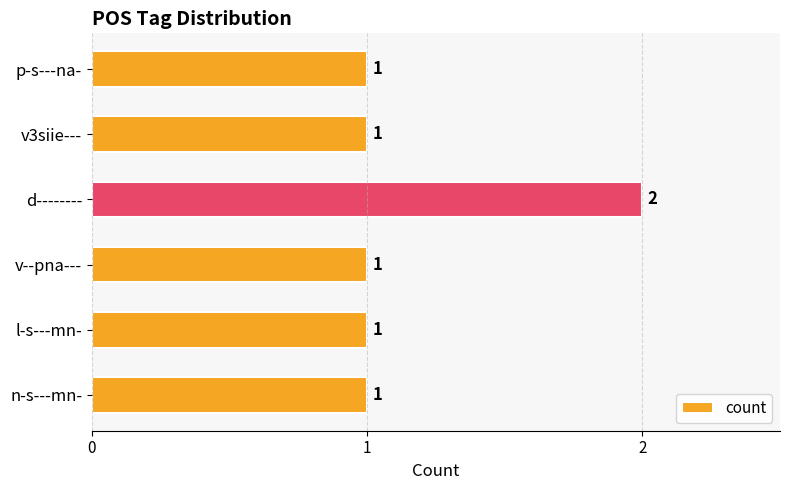

Count the values in the range 1 to 2.

6